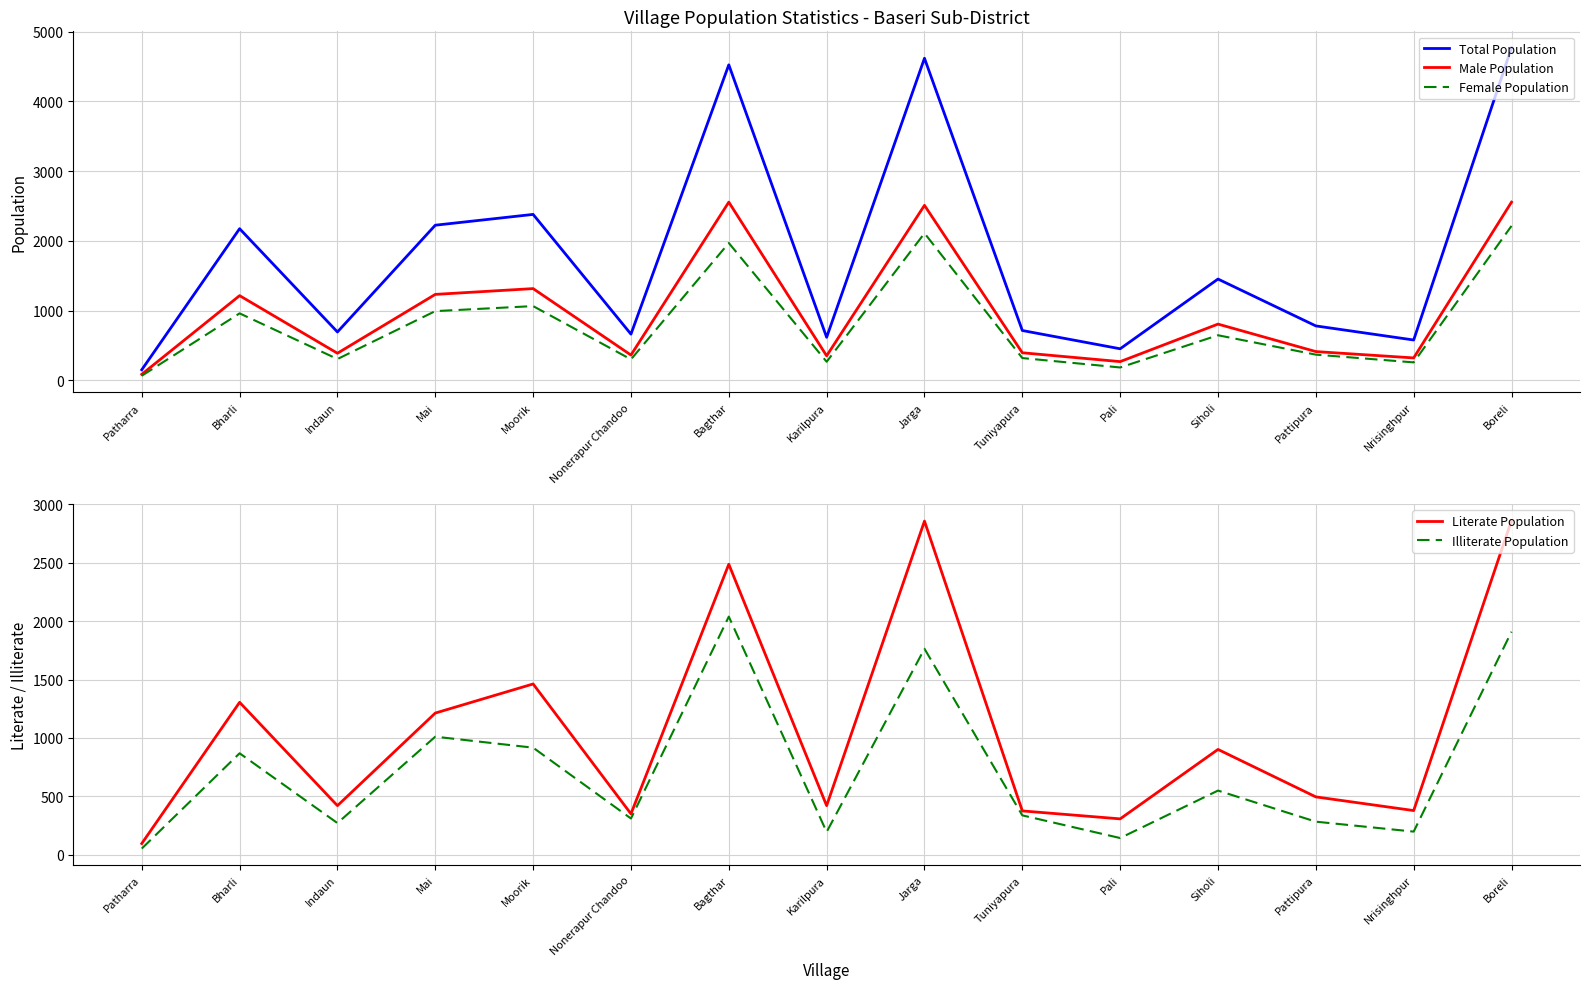

True or false: Male Population has more than 1 interior local peaks.

True